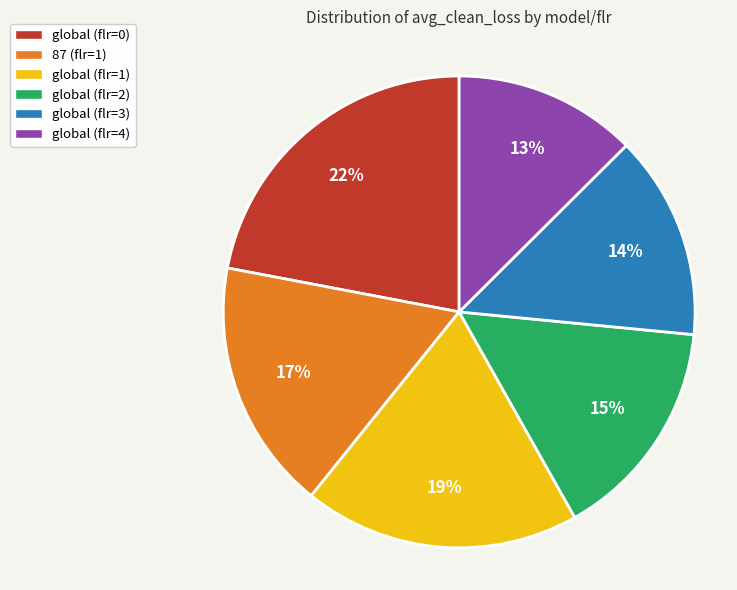

True or false: 87 (flr=1) accounts for 26% of the total.

False